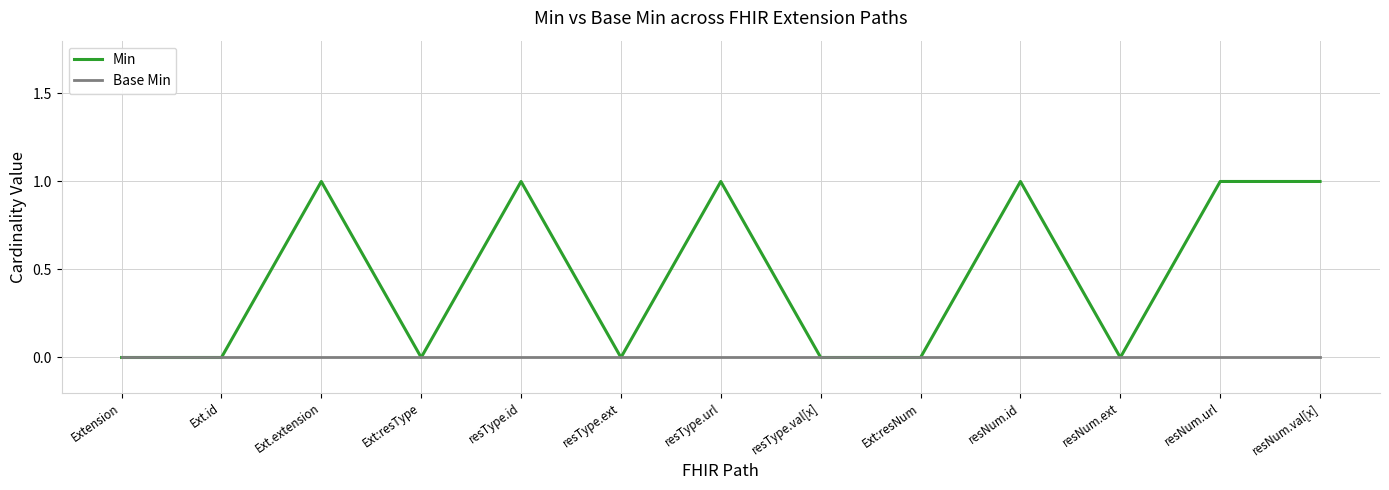

Which series has the largest total across all categories?

Min